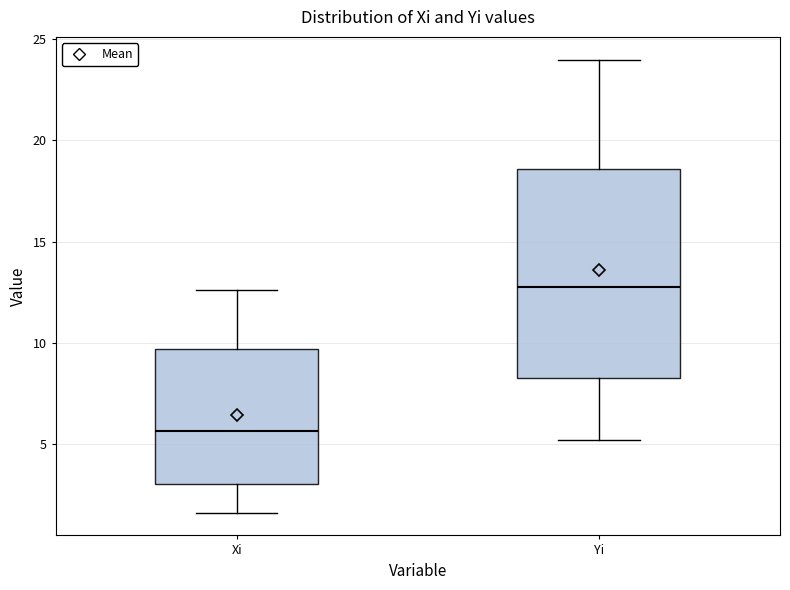

Which box's median line is the highest?

Yi